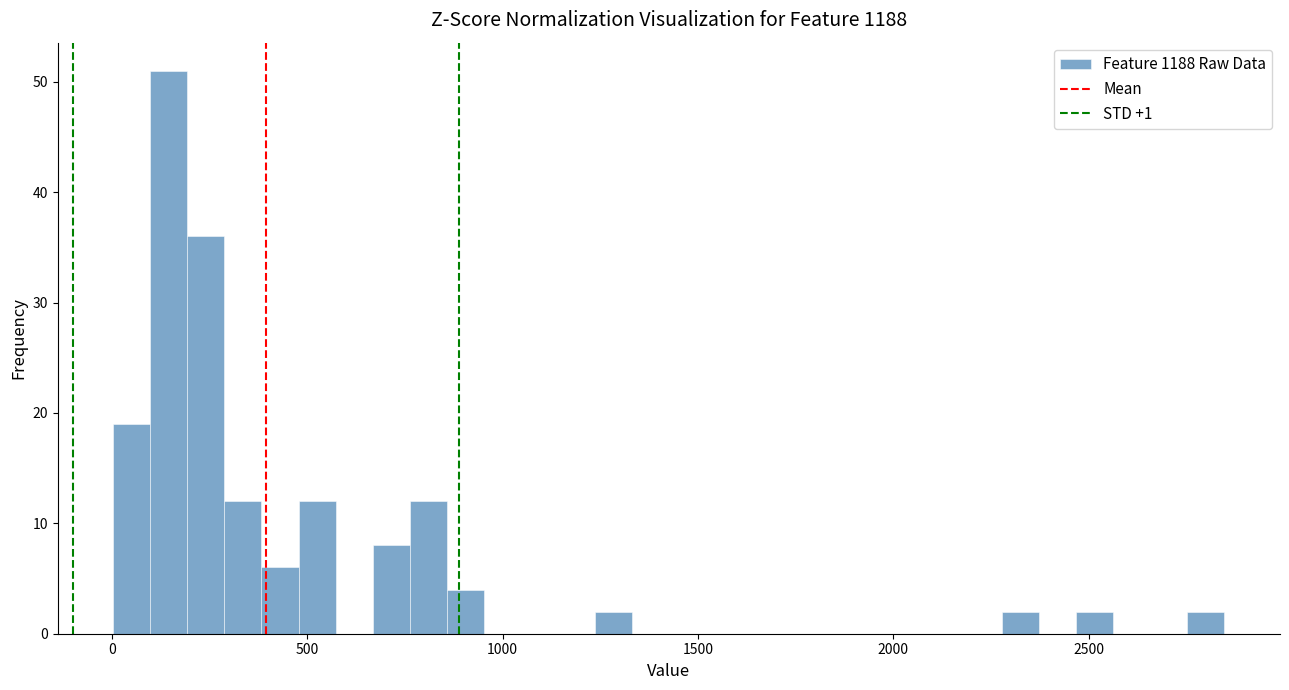

Read against the x-axis, roughly where is the centre of the tallest bar?

150